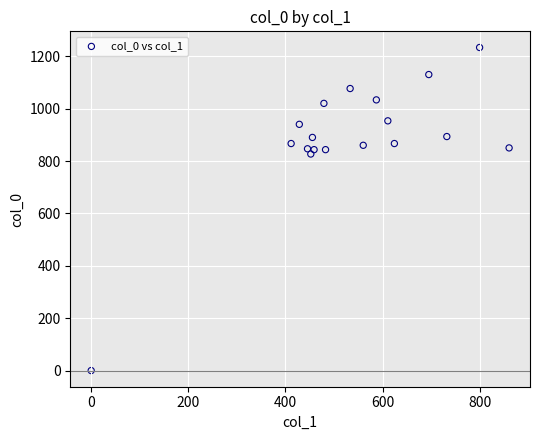

What is the range of X values (max minus min)?

860.6